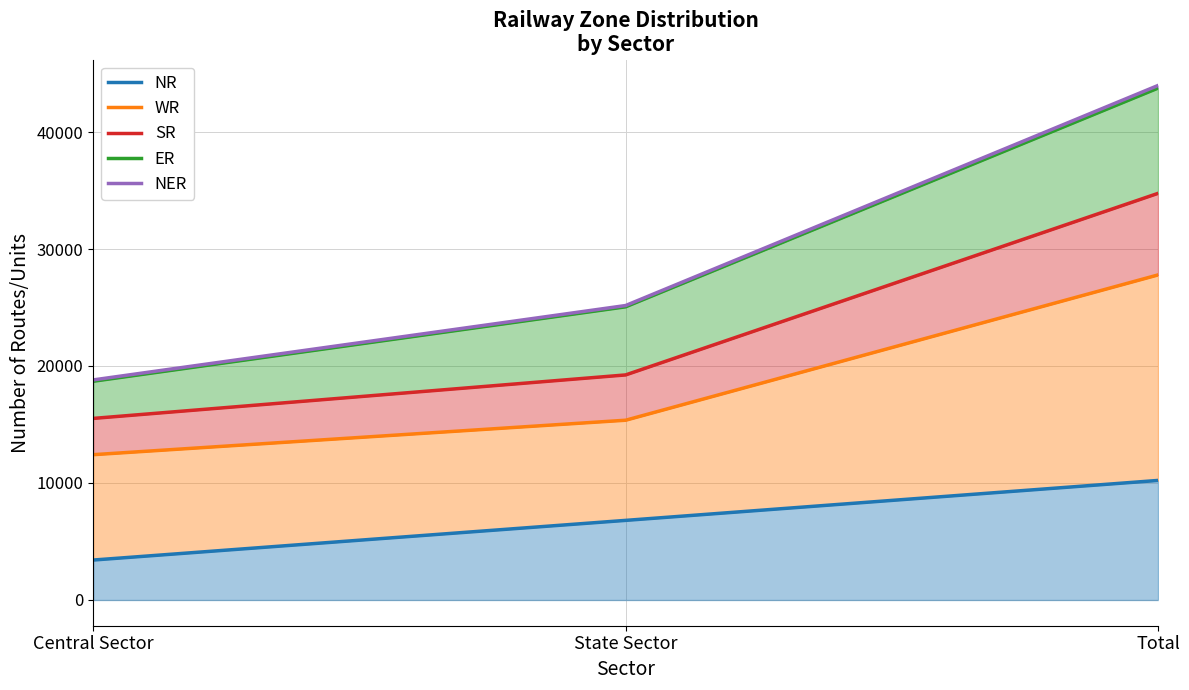

What is the average value of the NR series?

6813